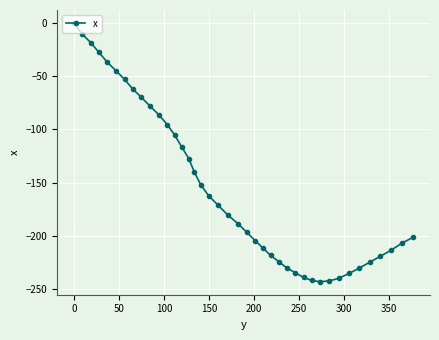

How many negative values are there?

39